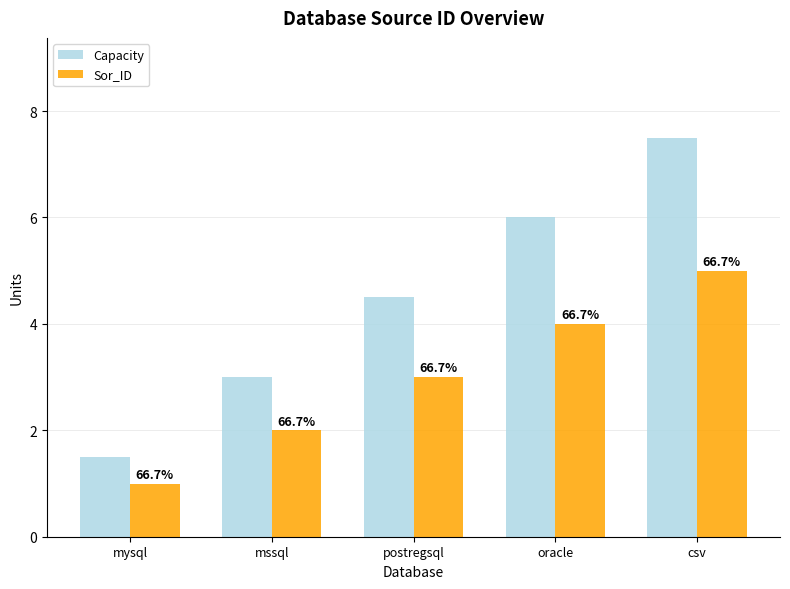

How many bars are there in each group?

2